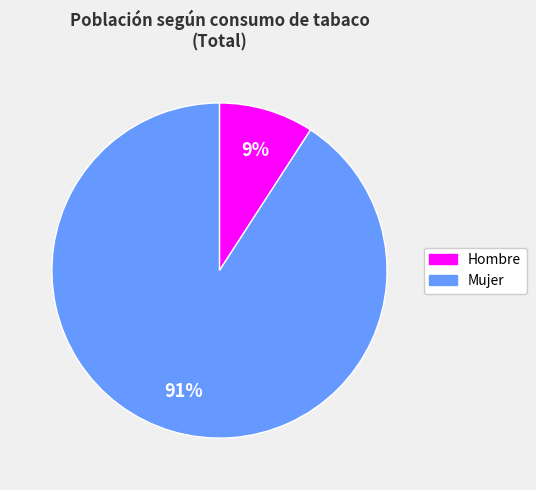

Is the sum of Mujer and Hombre greater than half?

Yes